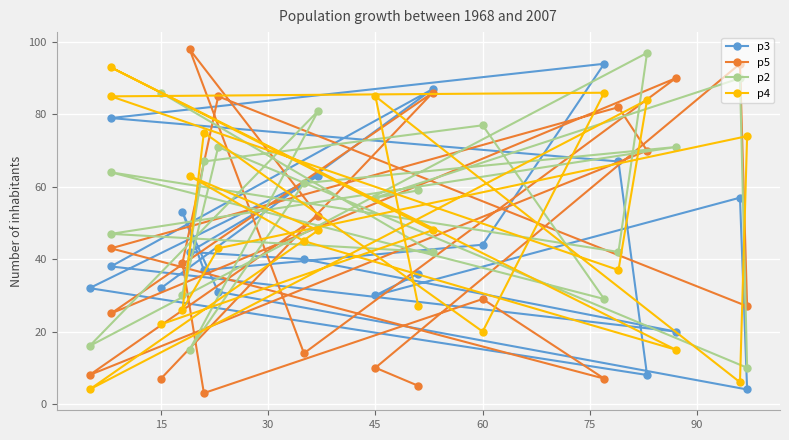

True or false: p3 has a value of 153 at 15.

False